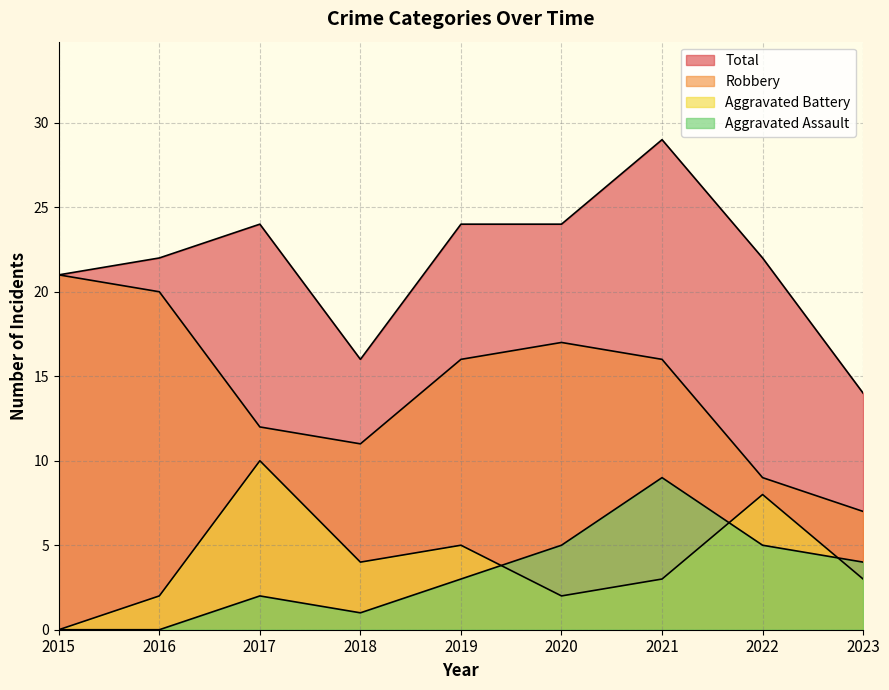

How many distinct data groups are displayed?

4